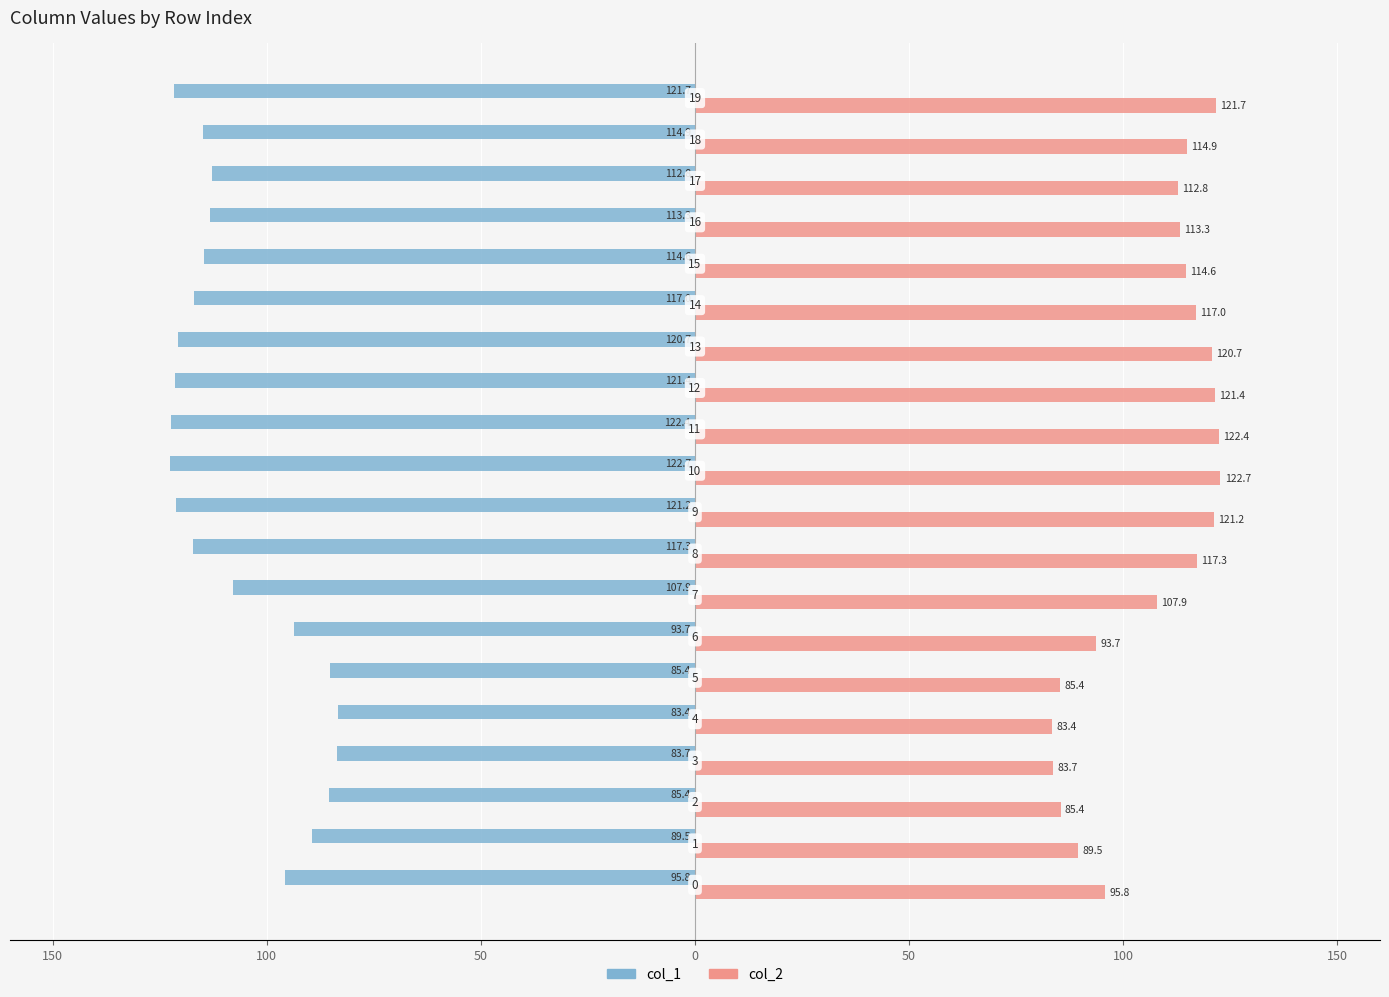

What are all the series names shown in the legend?

col_1, col_2